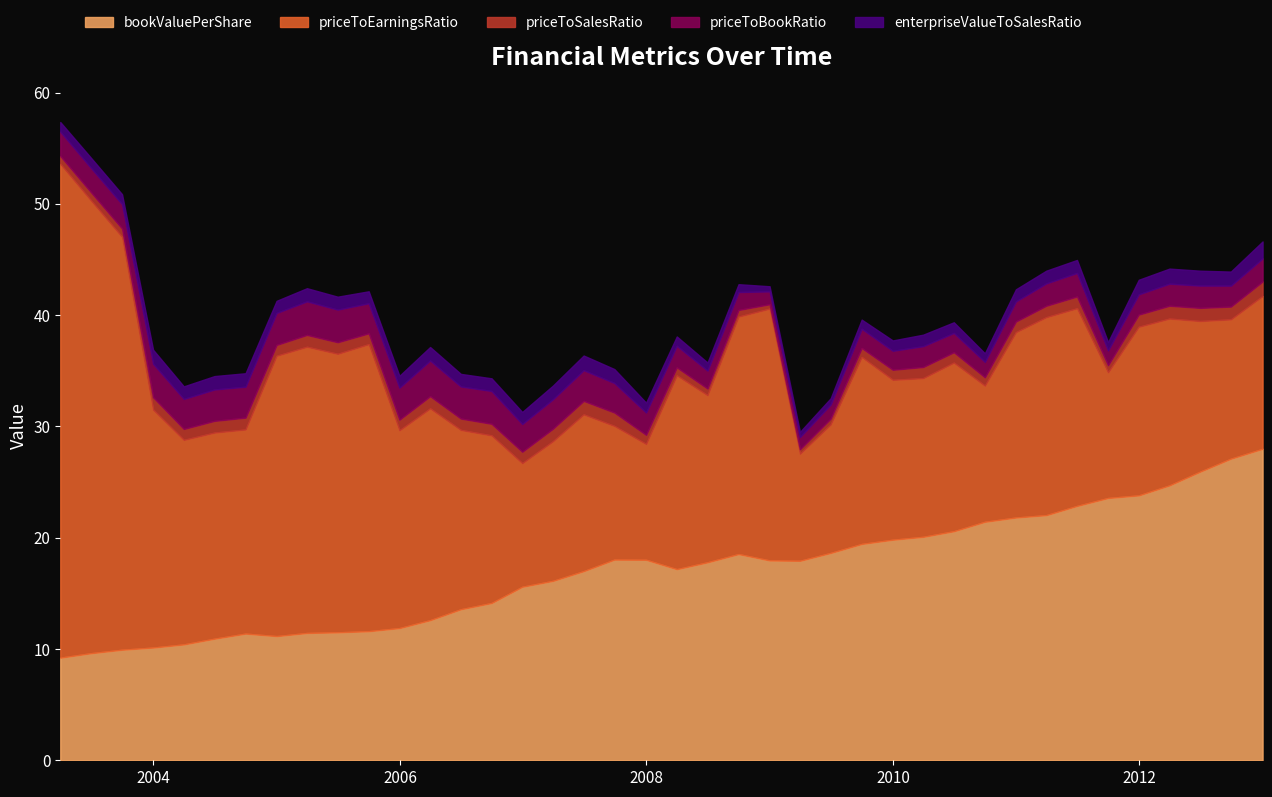

What is the minimum value for priceToSalesRatio?

0.4